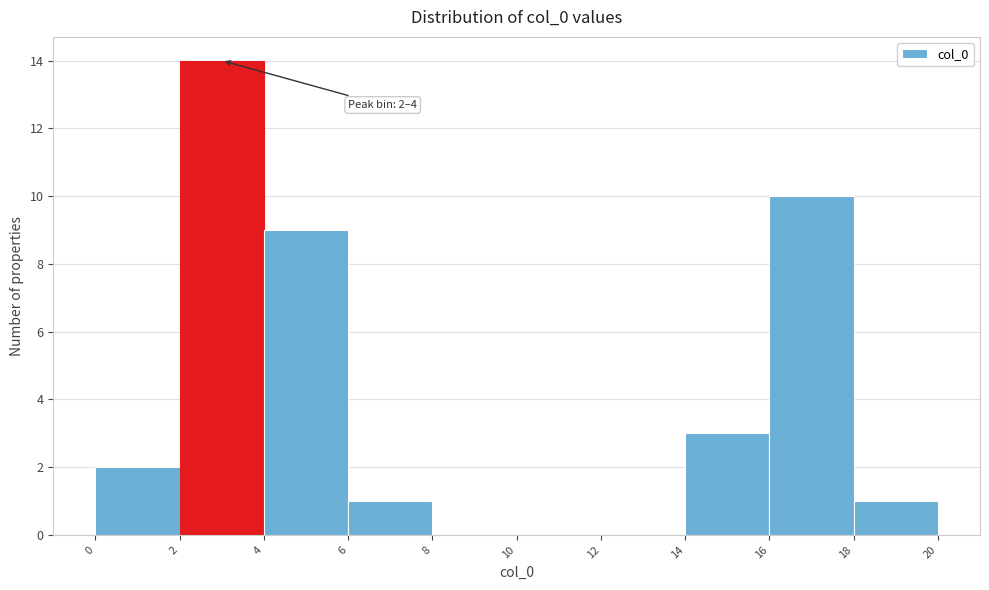

Which range on the x-axis has the tallest bar?

2 to 4